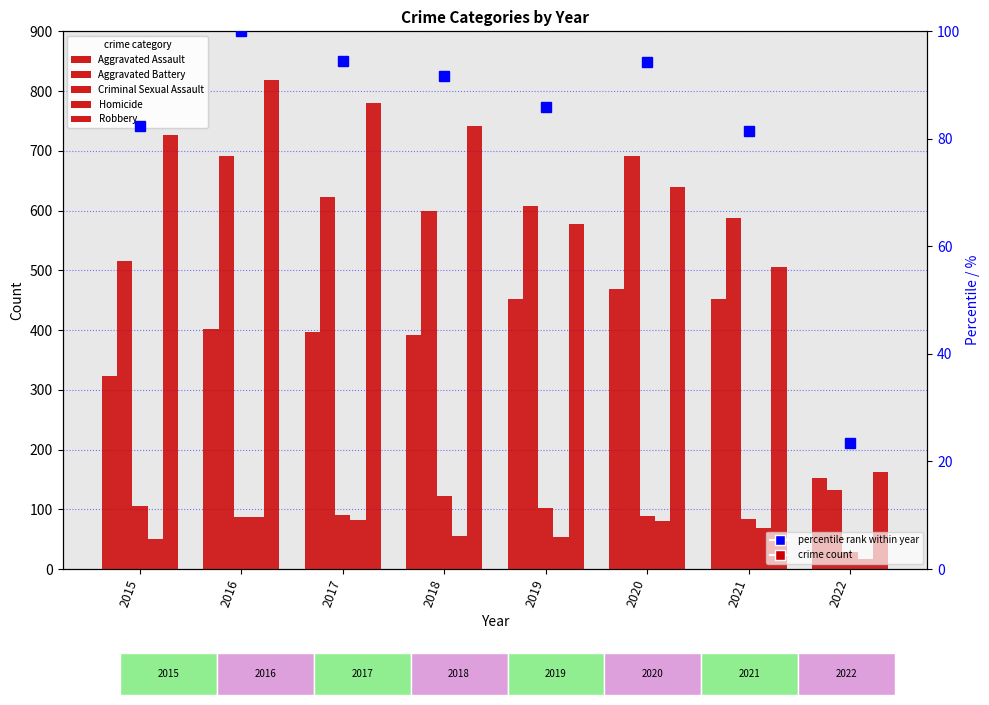

What is the total value across all series at 2016?

2186.0